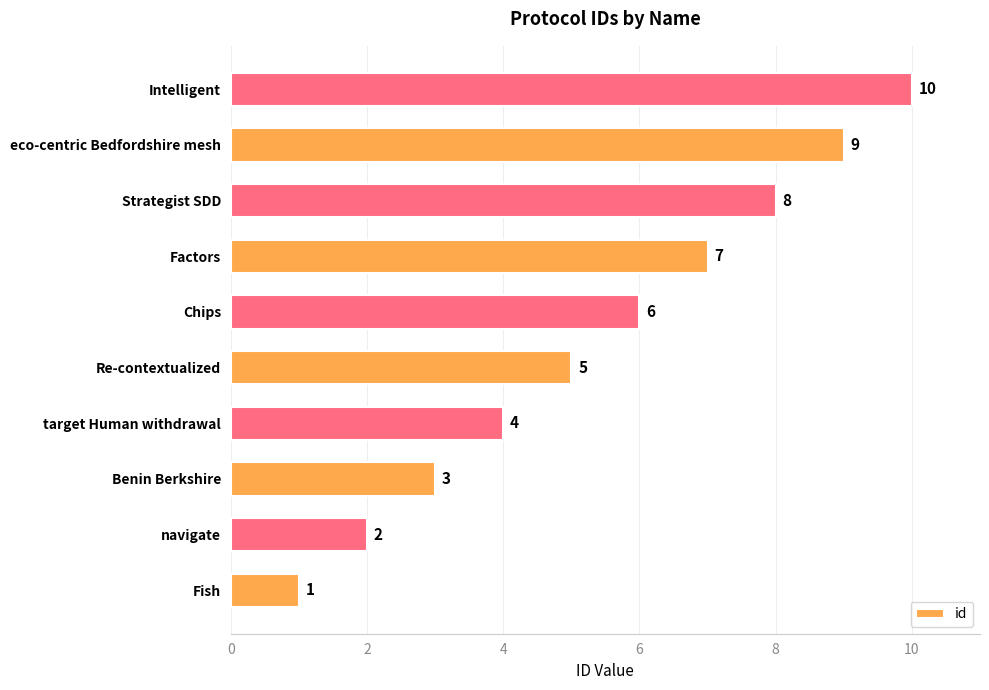

The chart shows a value of 7 at Intelligent. True or false?

False